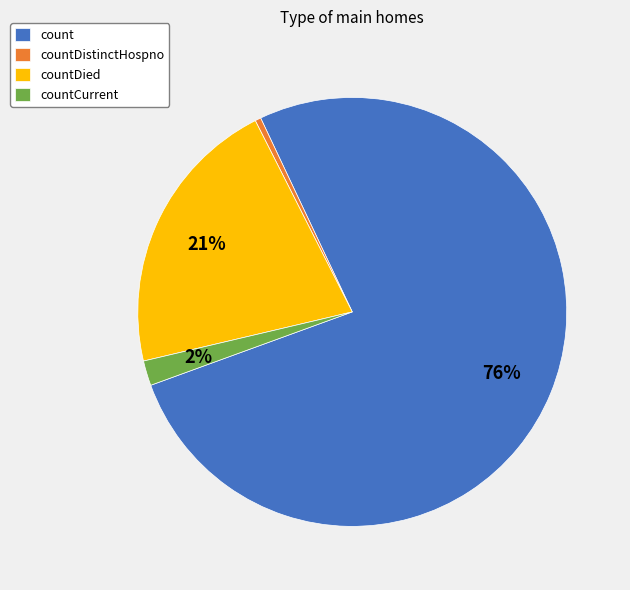

Do count and countDied together represent more than half of the pie?

Yes